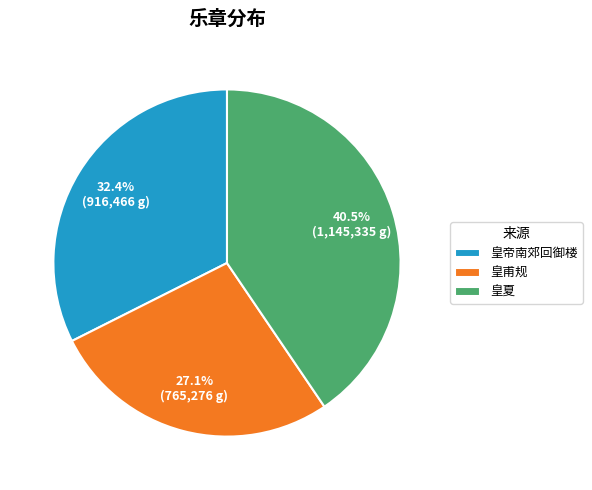

Is there a majority slice in this chart?

No